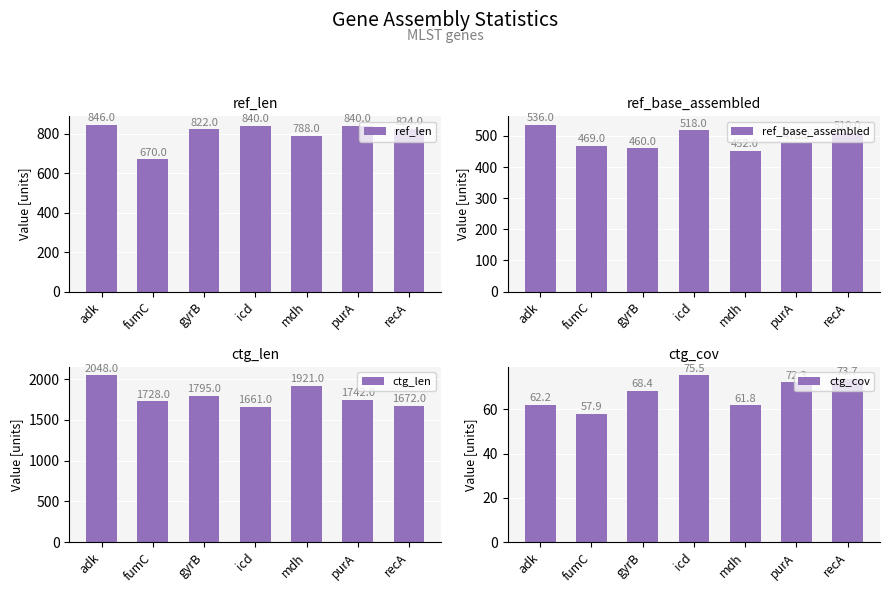

What is the spread (max minus min) of values at adk?

1985.8